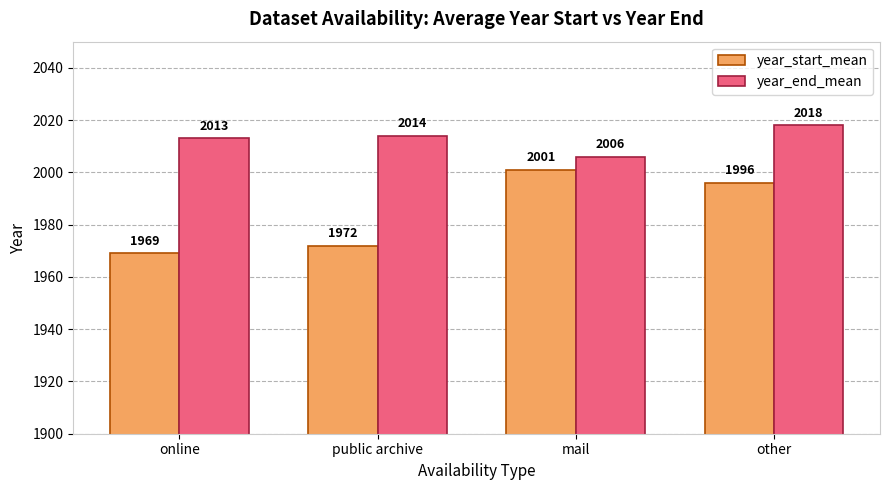

What are all the series names shown in the legend?

year_start_mean, year_end_mean